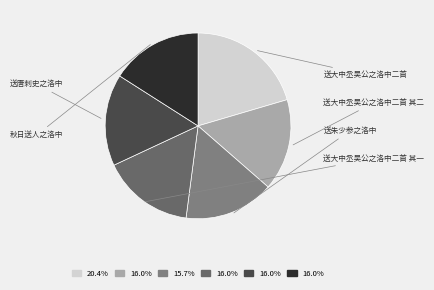

To the nearest percent, what portion does 秋日送人之洛中 represent?

16%